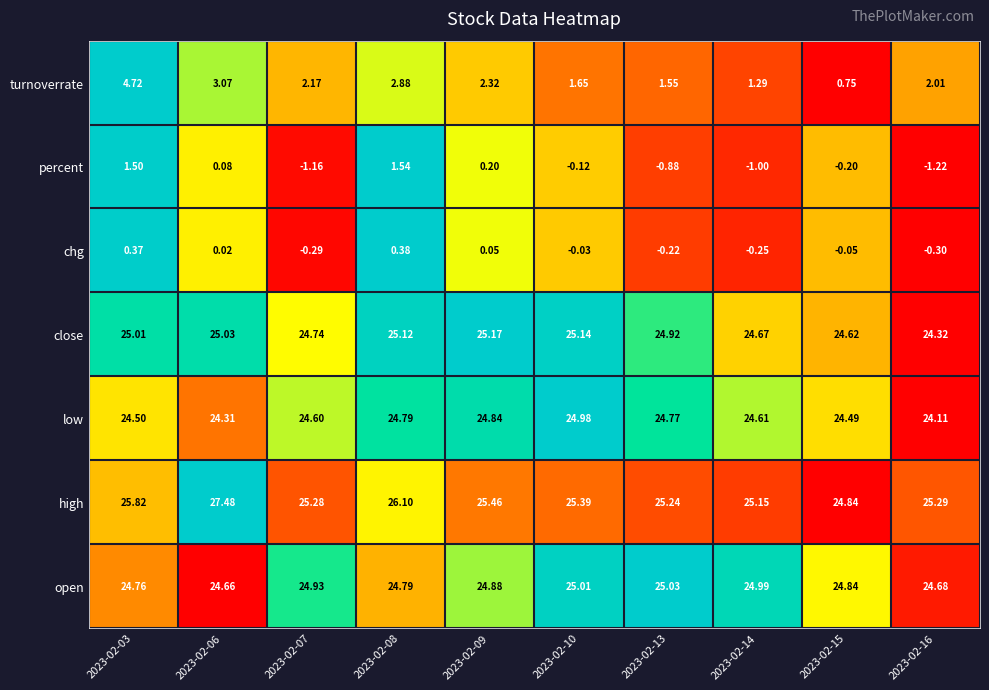

Which series has the largest total across all categories?

high